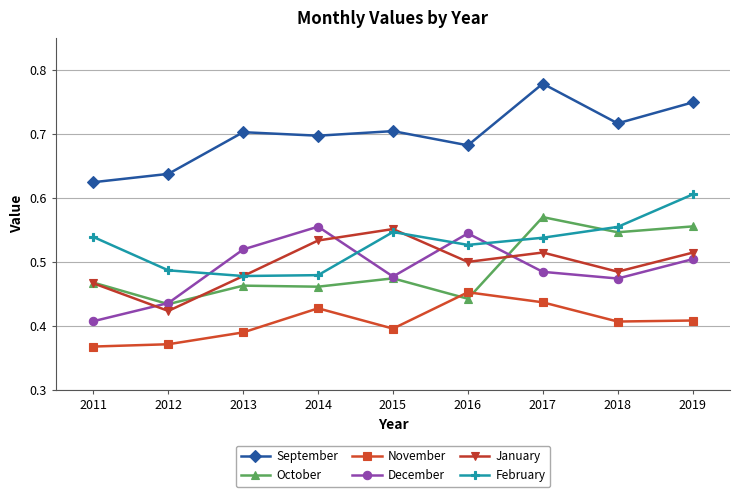

True or false: September and February intersect in this chart.

False